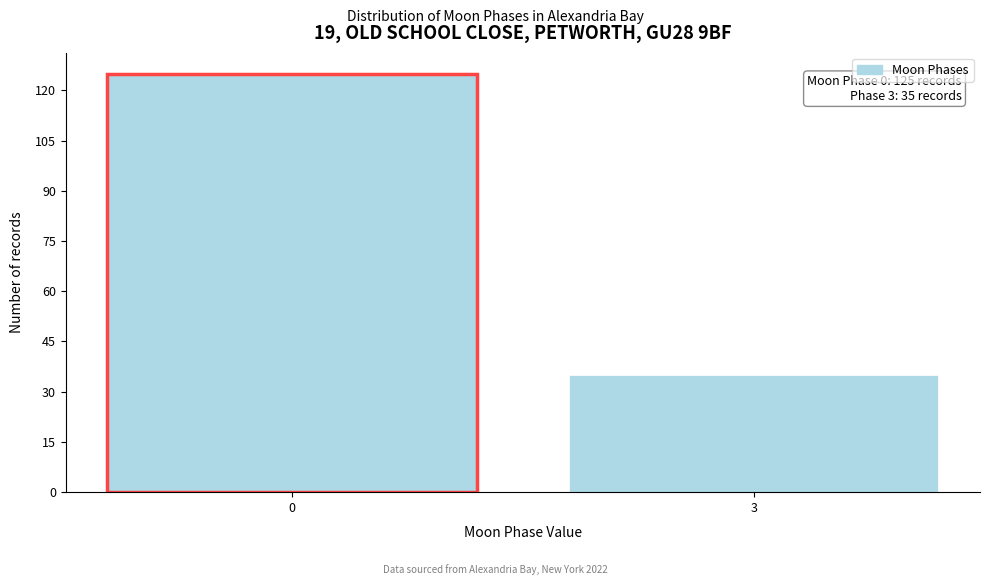

Reading left to right, what are all the values shown in this chart?

0=125	3=35